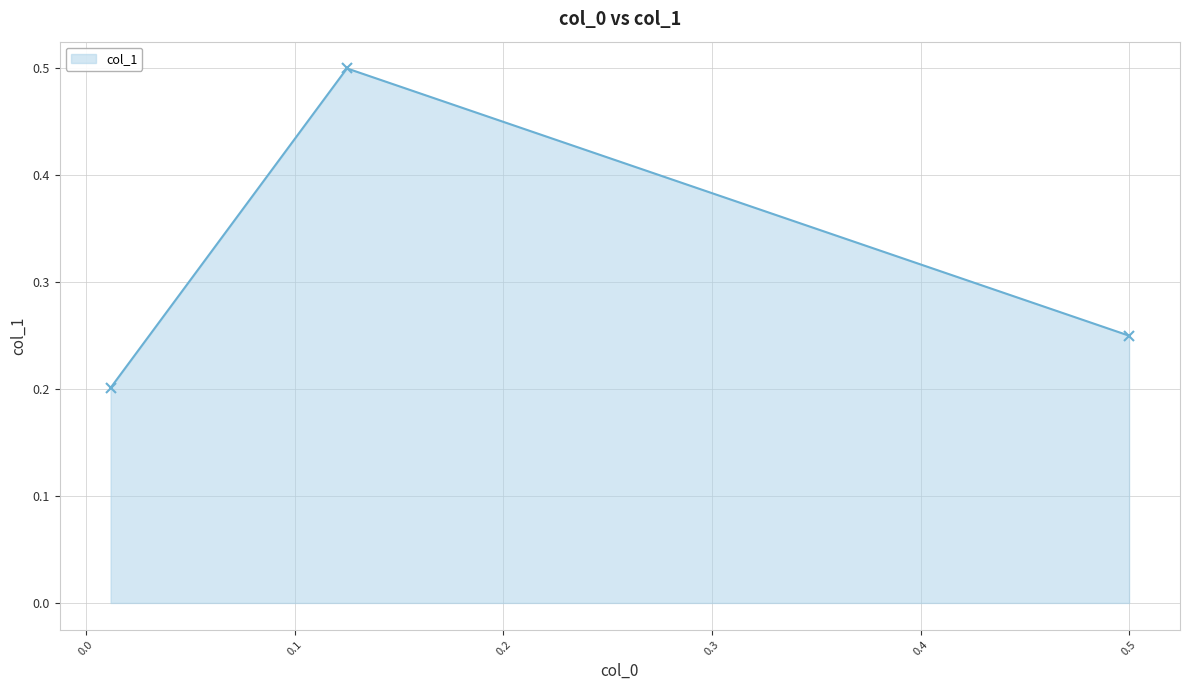

Count the values in the range 0 to 1.

3